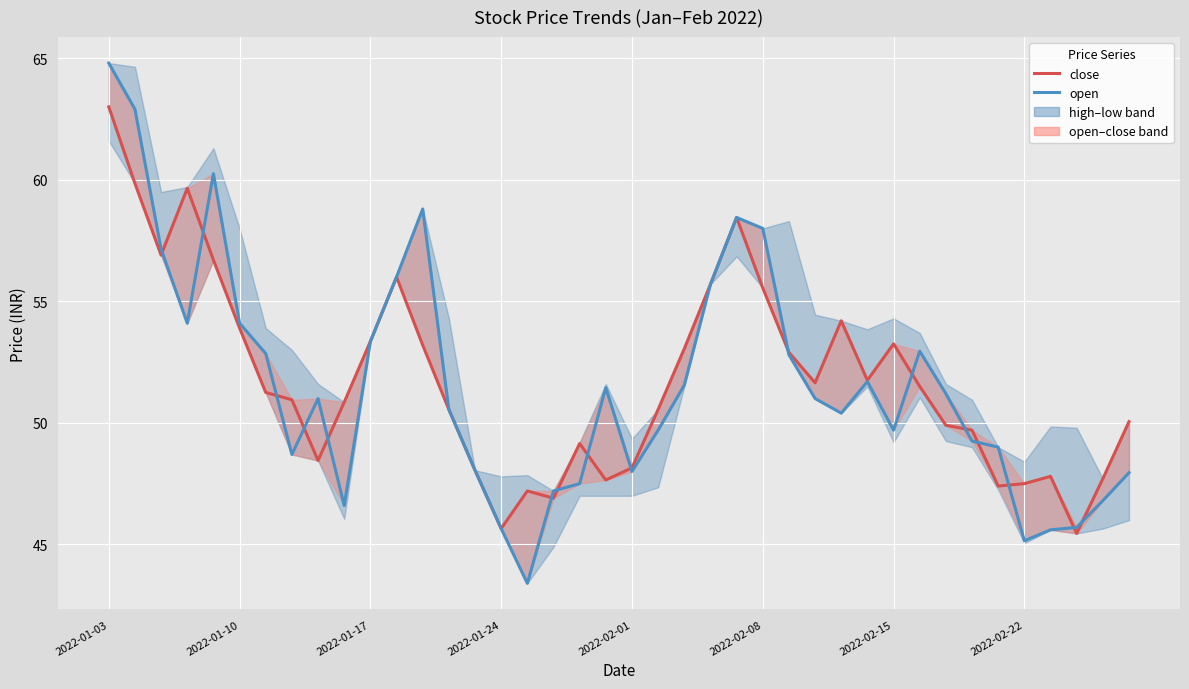

How many intersections are there between close and open?

16